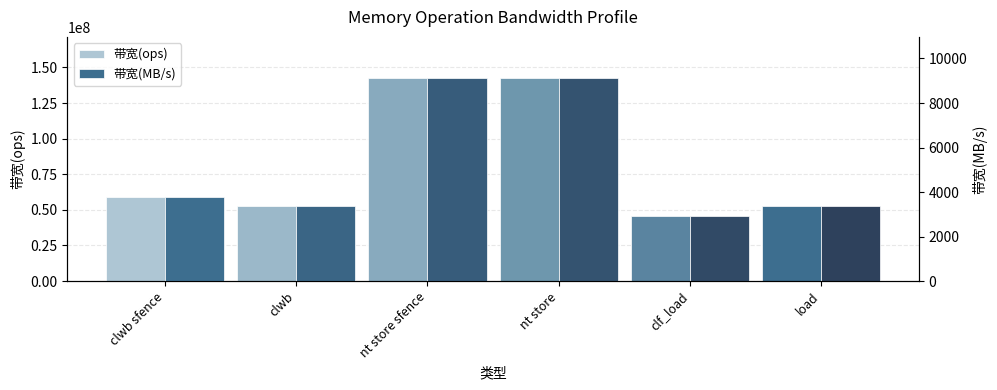

List the series in order of their overall mean, lowest first.

带宽(MB/s), 带宽(ops)